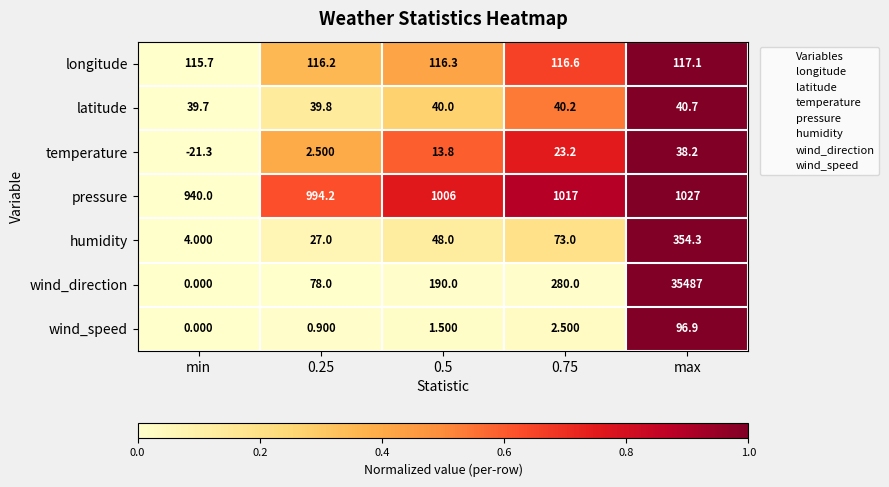

Which series has the largest total across all categories?

wind_direction